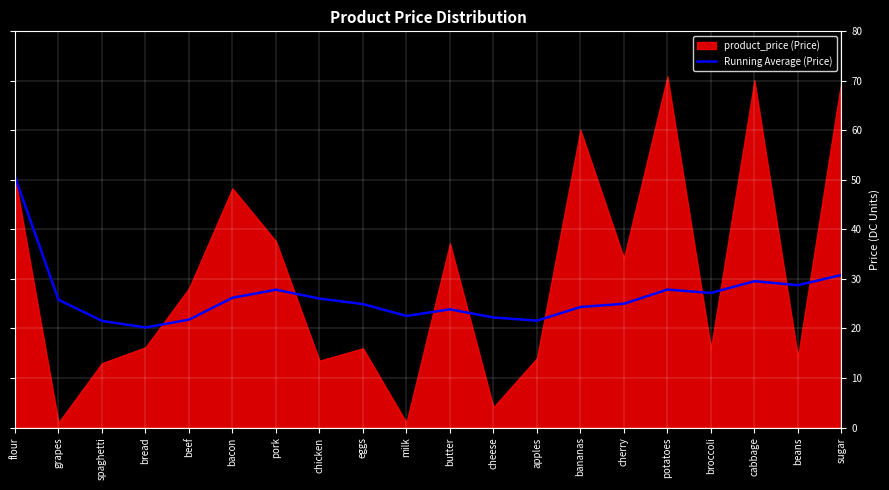

What position from the left is pork?

7